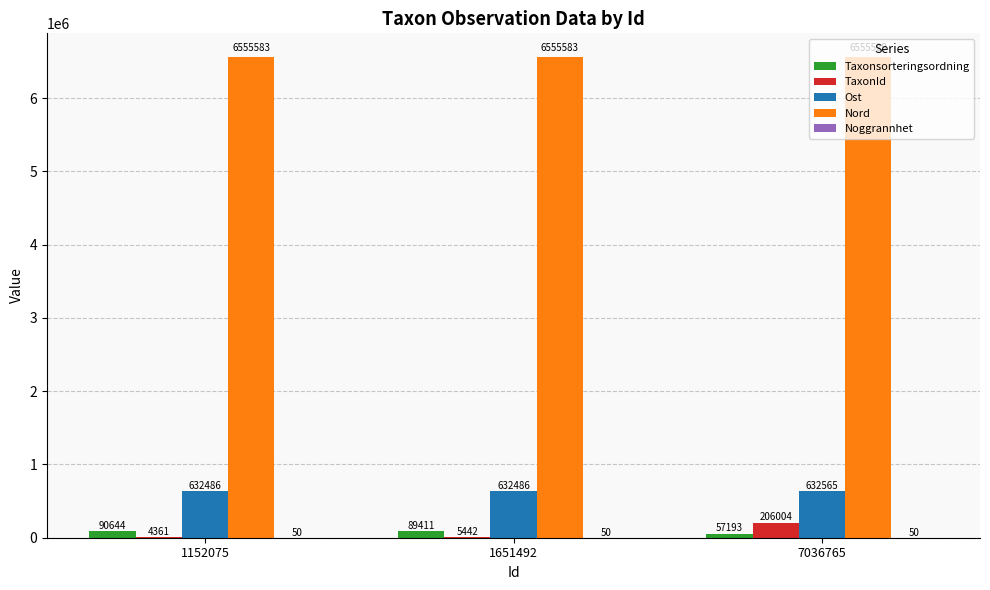

Which series has the largest total across all categories?

Nord